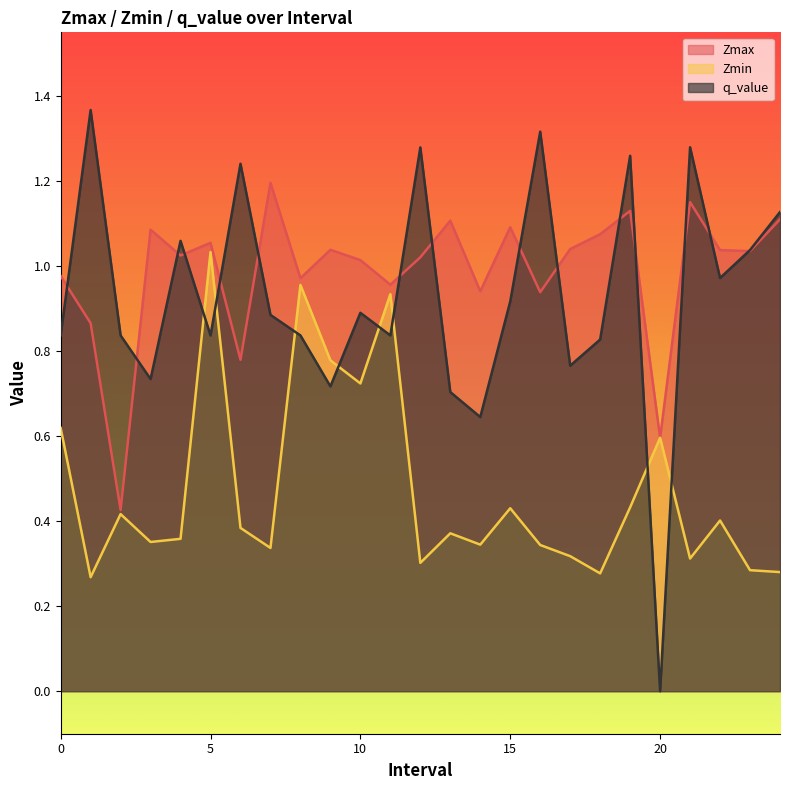

At how many categories does at least one series exceed 0?

25